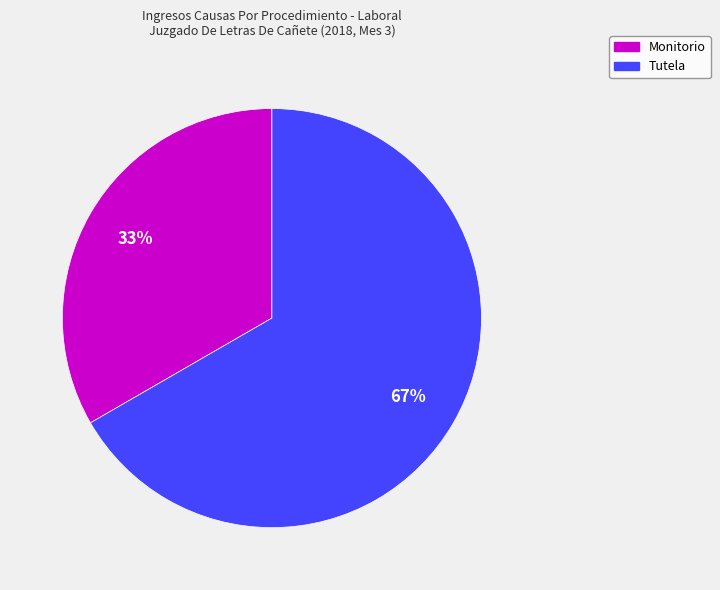

How many slices are in this pie chart?

2